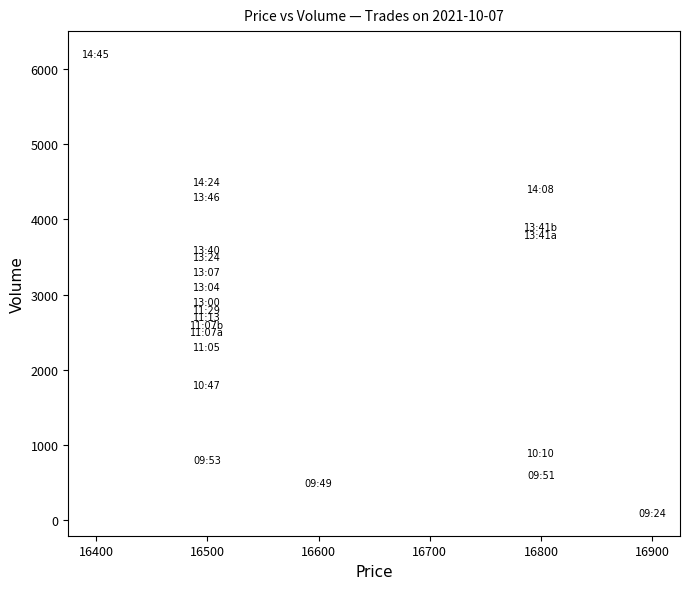

What is the range of X values (max minus min)?

500